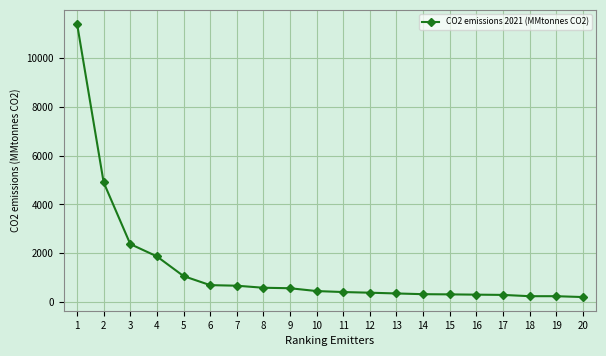

What is the minimum value shown in the chart?

199.0